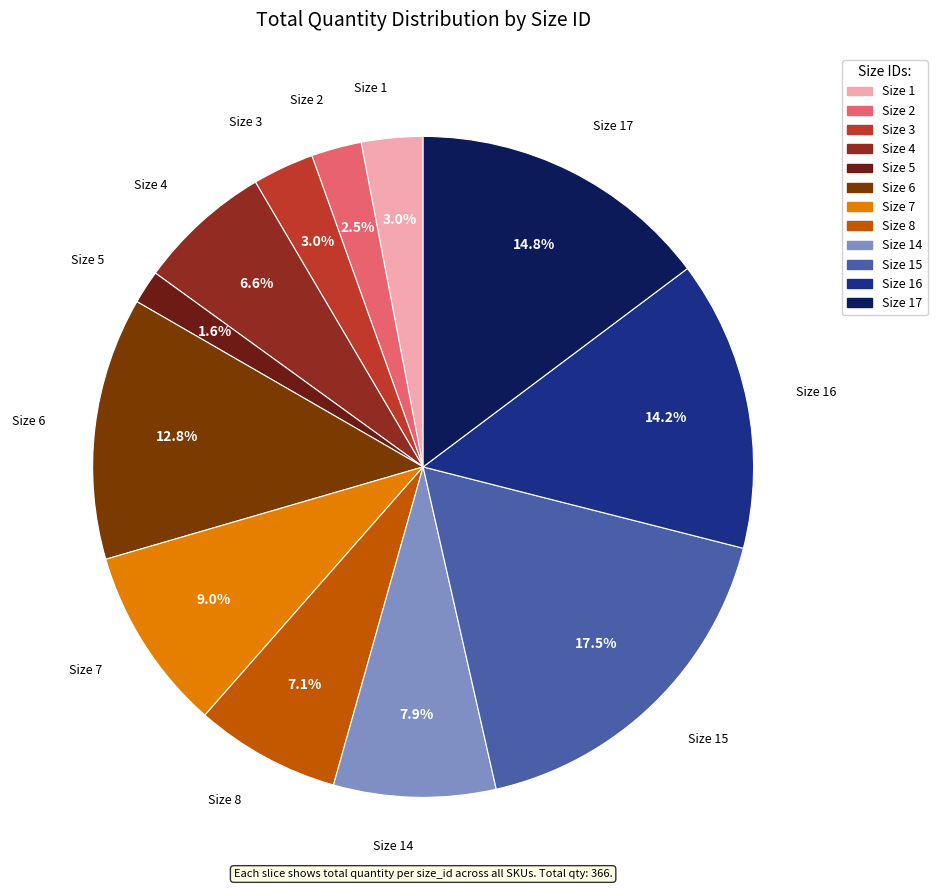

How many slices are in this pie chart?

12